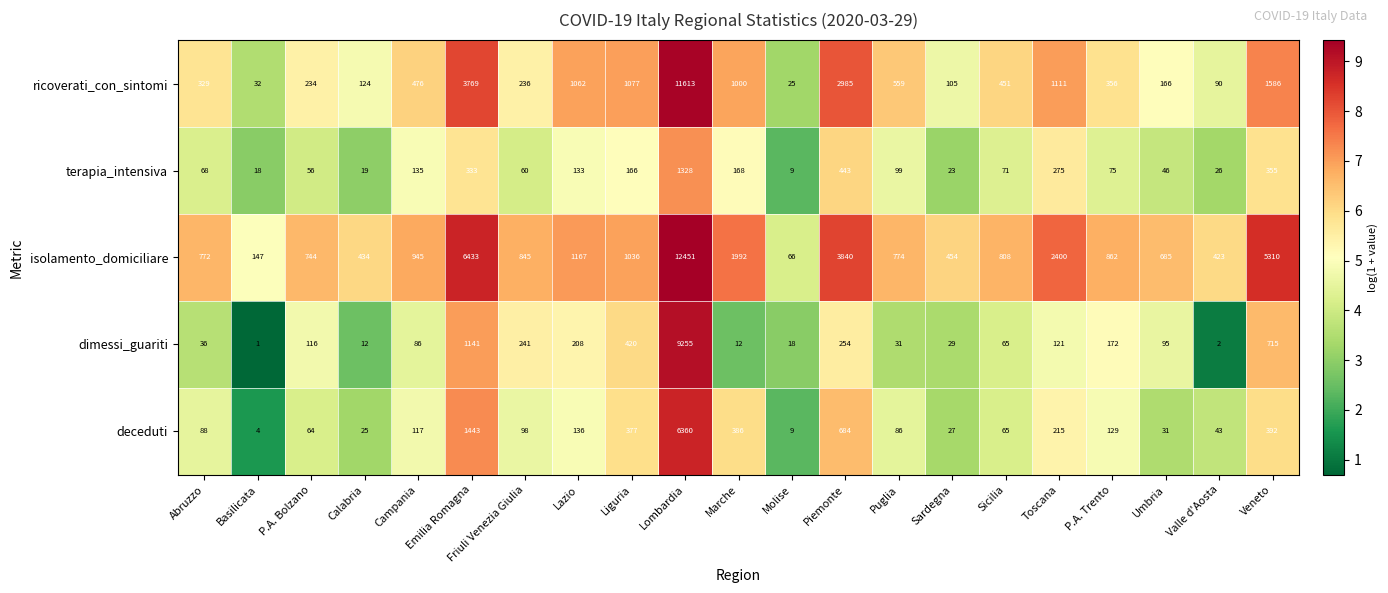

What is the spread (max minus min) of values at Toscana?

2279